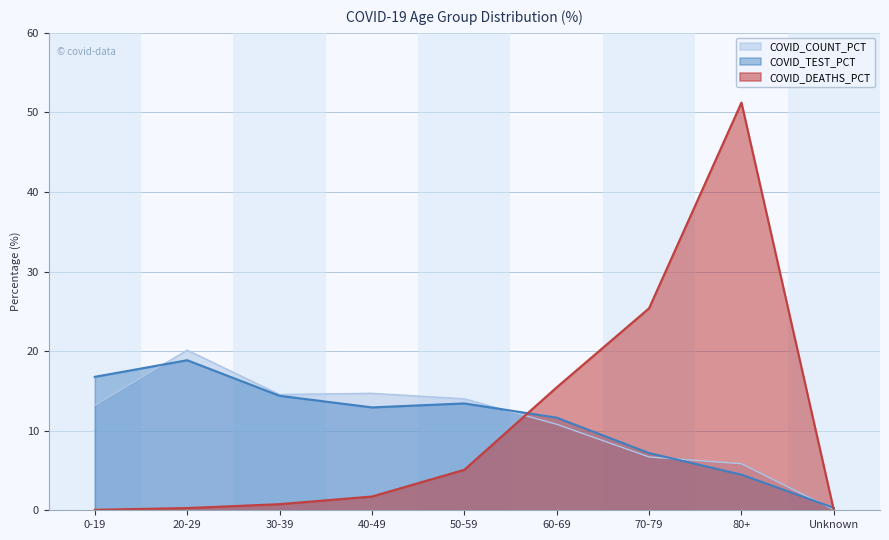

Which series ends up on top after the final intersection of COVID_COUNT_PCT and COVID_TEST_PCT?

COVID_TEST_PCT